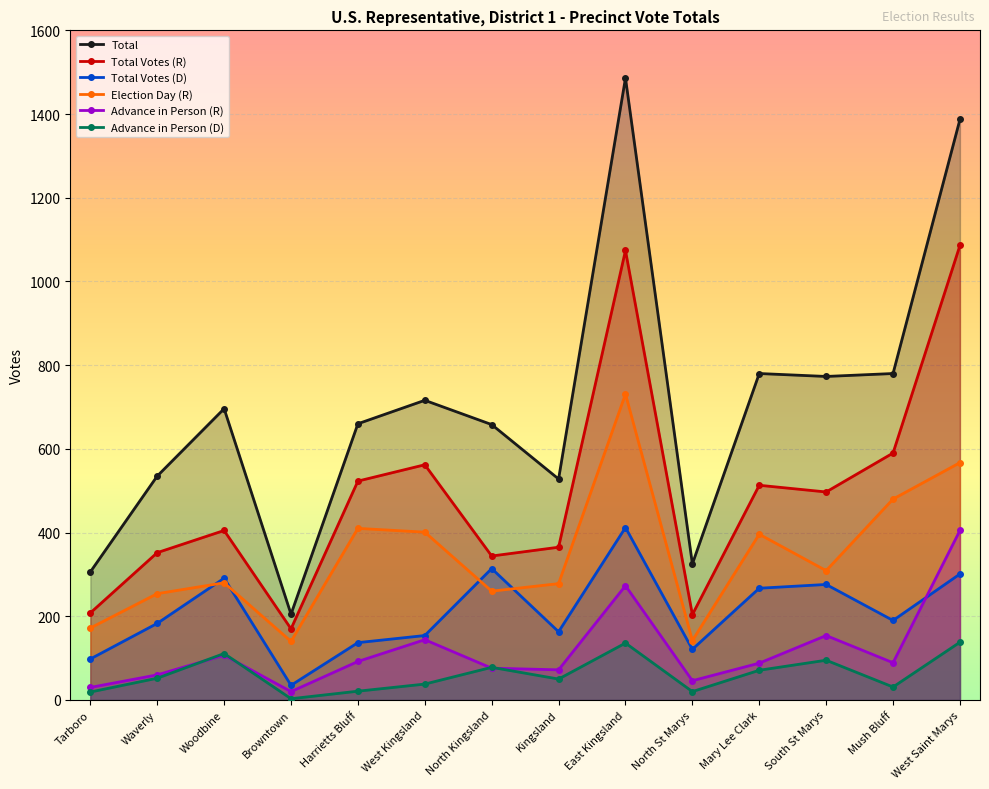

Is it true that Advance in Person (R) equals 158 at Harrietts Bluff?

False